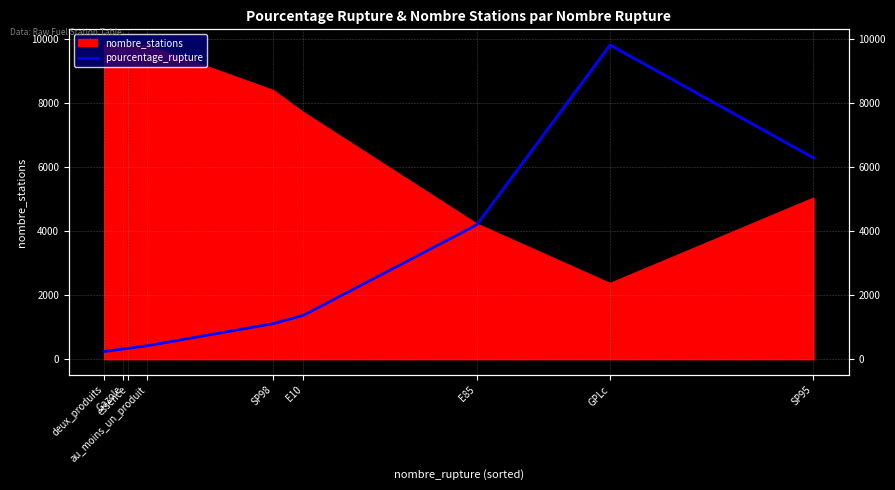

What is the label of the 4th point from the right?

E10